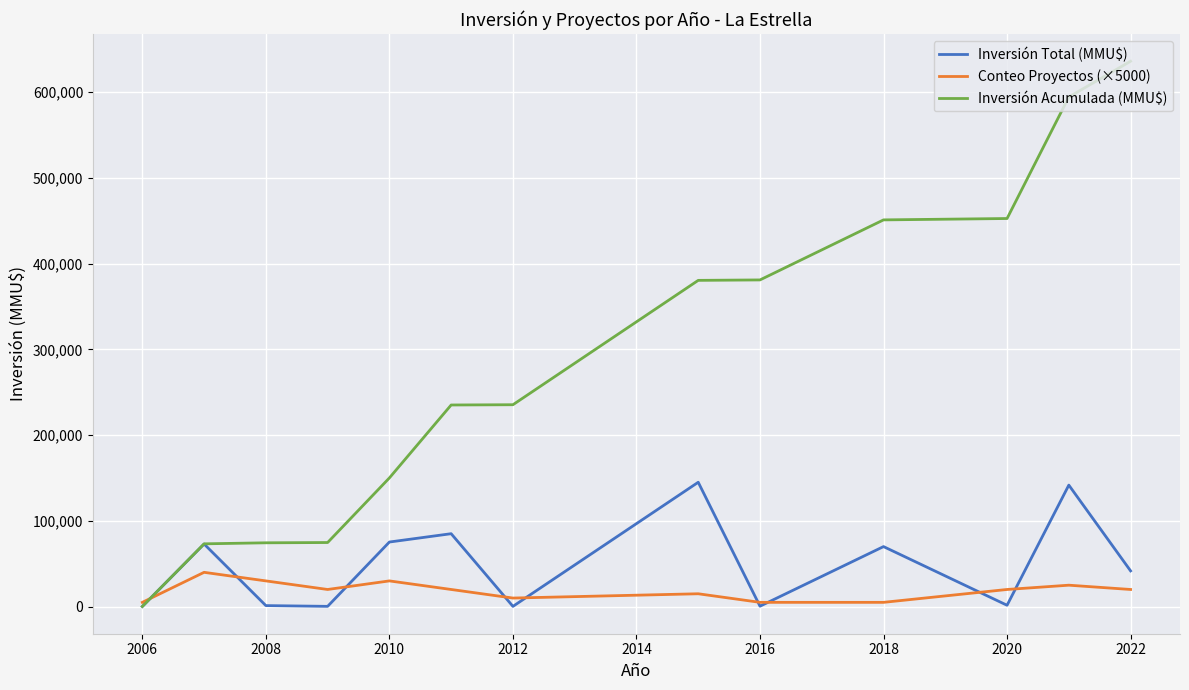

Which series has the largest range (max minus min)?

Inversión Acumulada (MMU$)